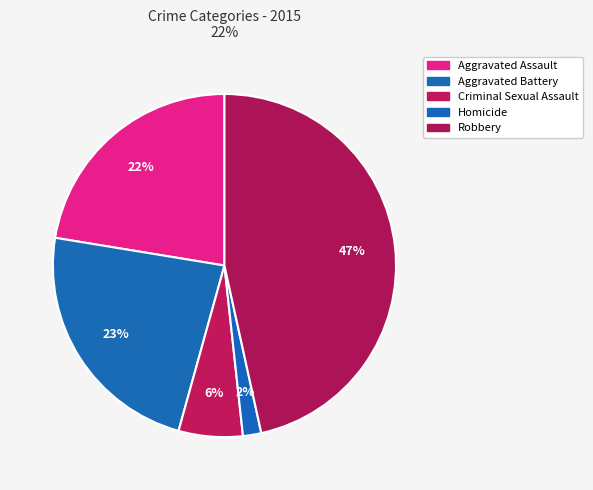

How many segments does this pie chart have?

5